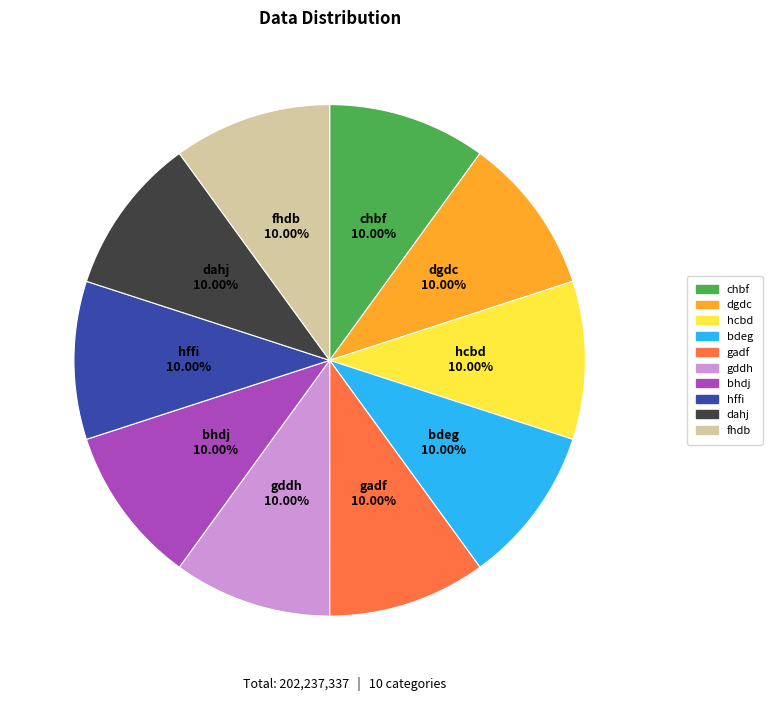

Combined, do fhdb and gadf account for over 50%?

No